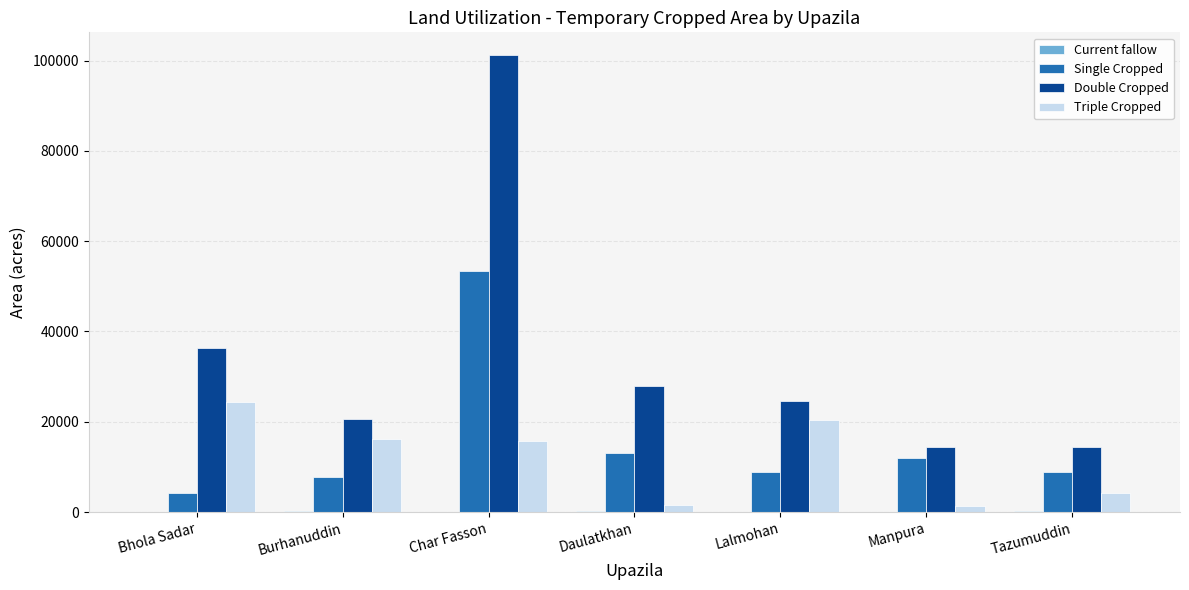

What is the sum of all Triple Cropped values?

83953